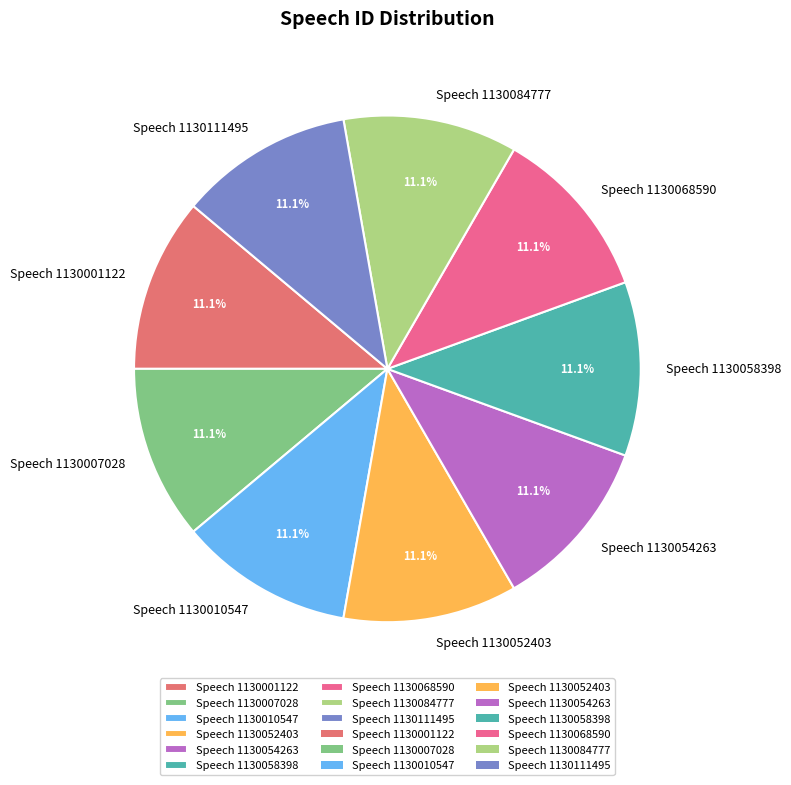

True or false: Speech 1130058398 accounts for 17% of the total.

False